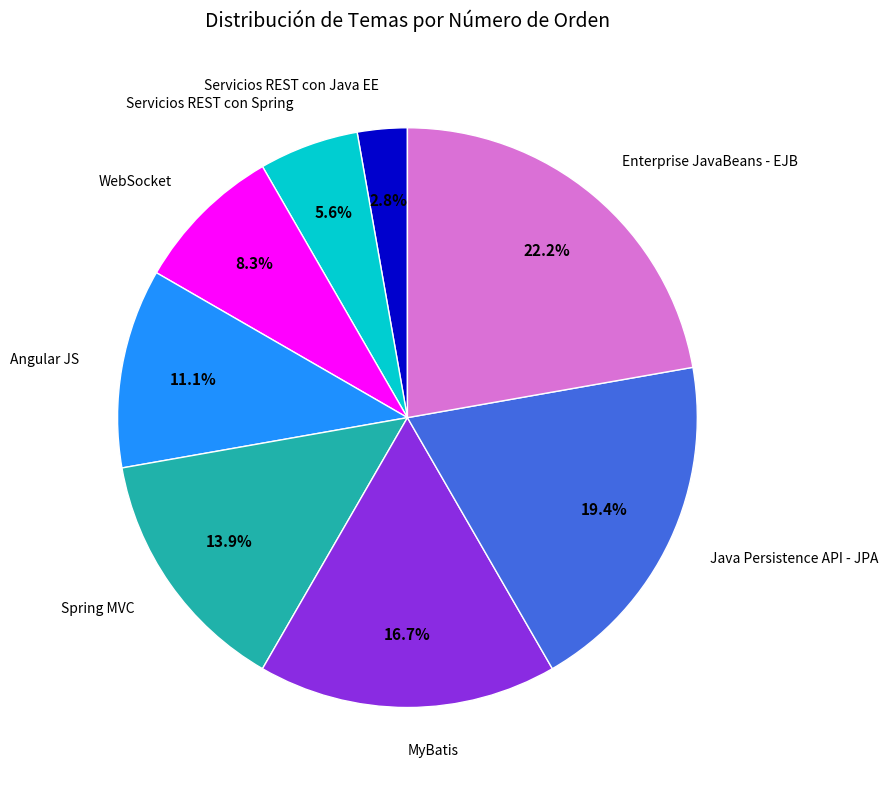

Is it true that Angular JS is 4% of the pie?

False